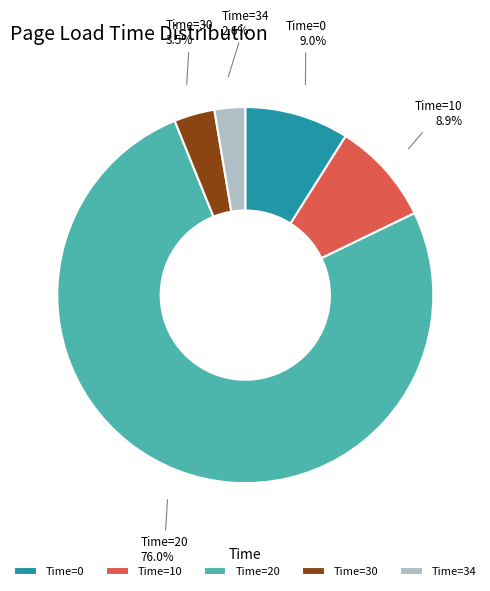

Which category has the smallest portion of the pie?

Time=34